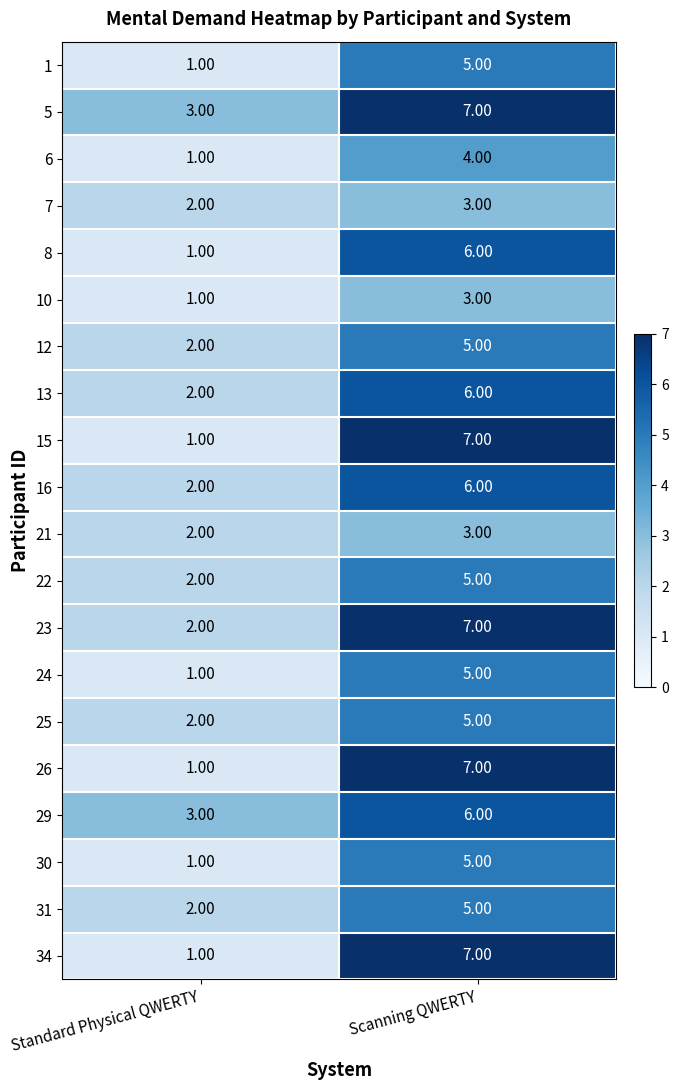

Rank the categories by 1 value from highest to lowest.

Scanning QWERTY, Standard Physical QWERTY